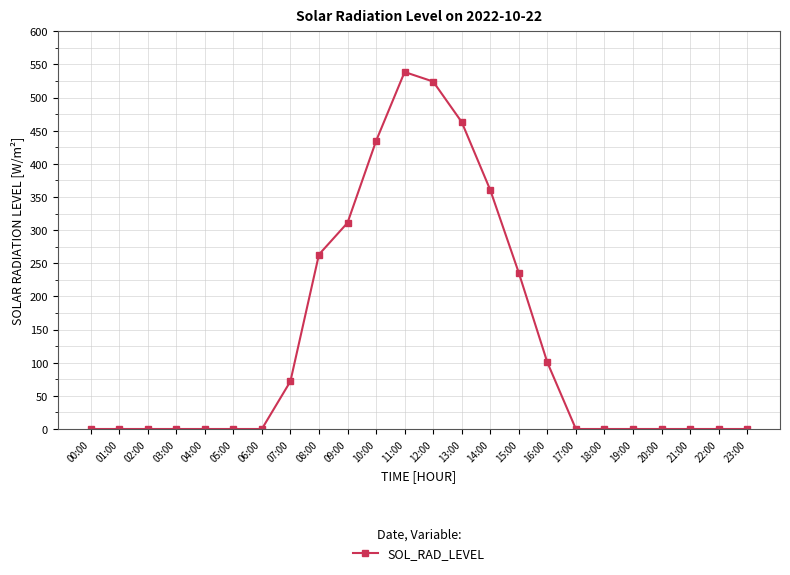

How many series are shown in this chart?

1